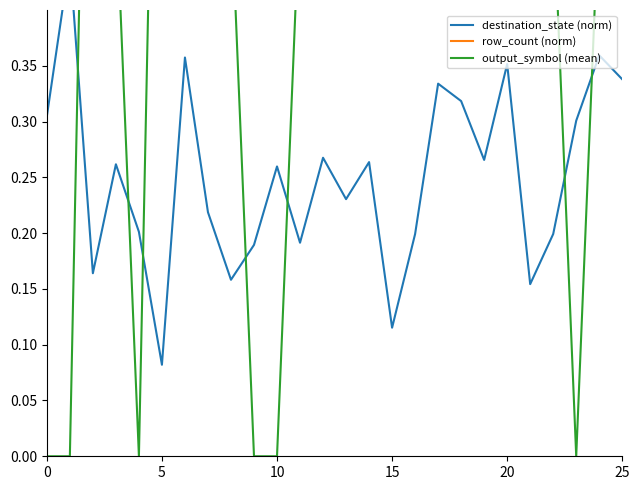

What is the label of the 2nd point from the right?

24